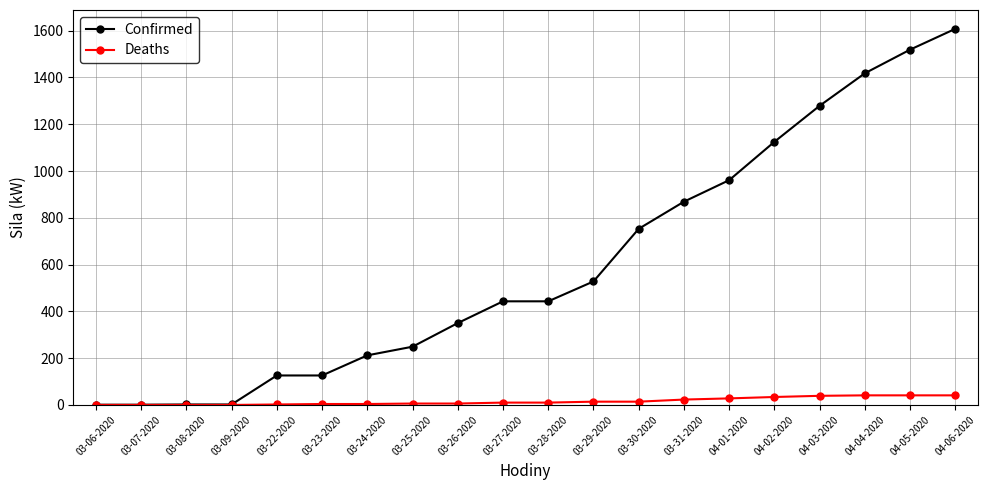

Where is Confirmed nearest to the value 804?

03-30-2020